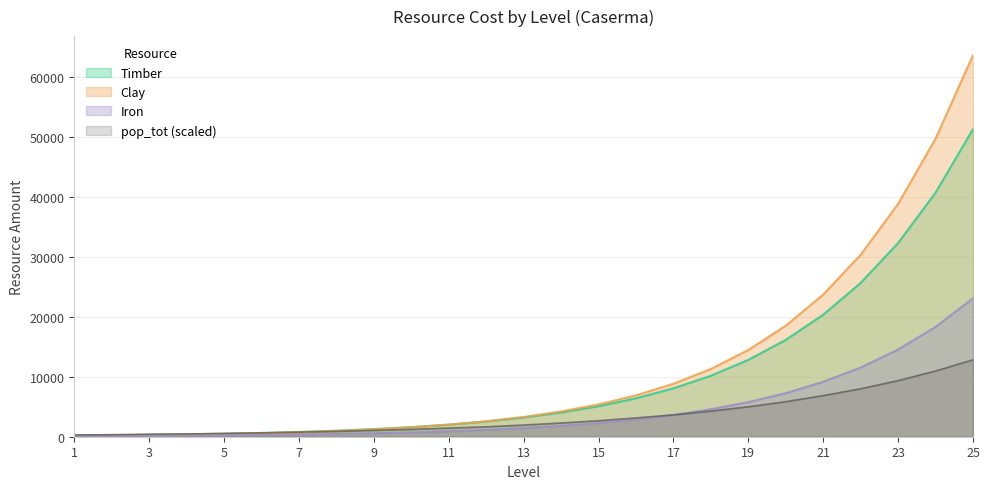

Which series has the widest spread of values?

Clay